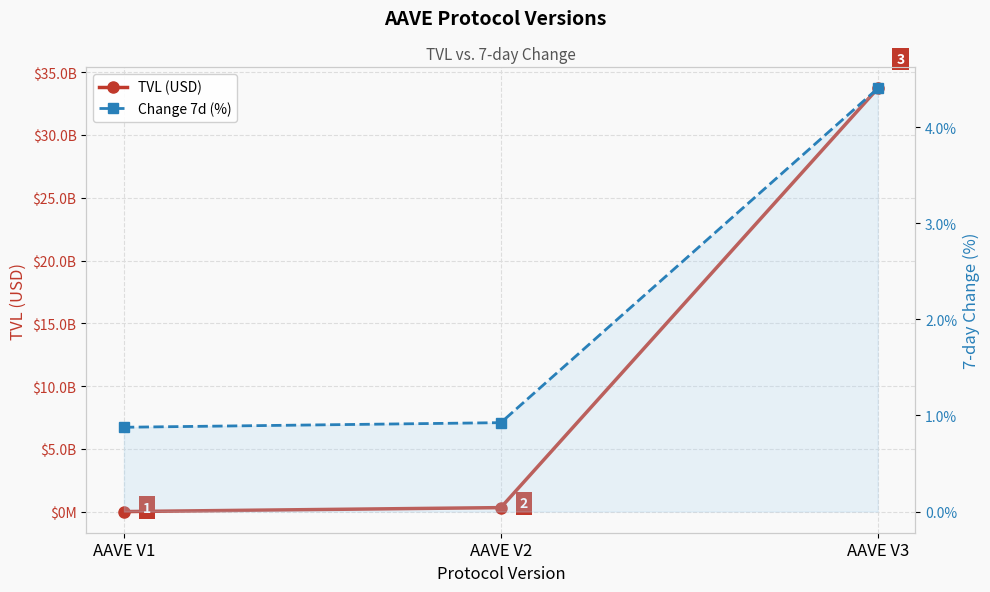

Does the chart display data point markers on the line(s)?

Yes